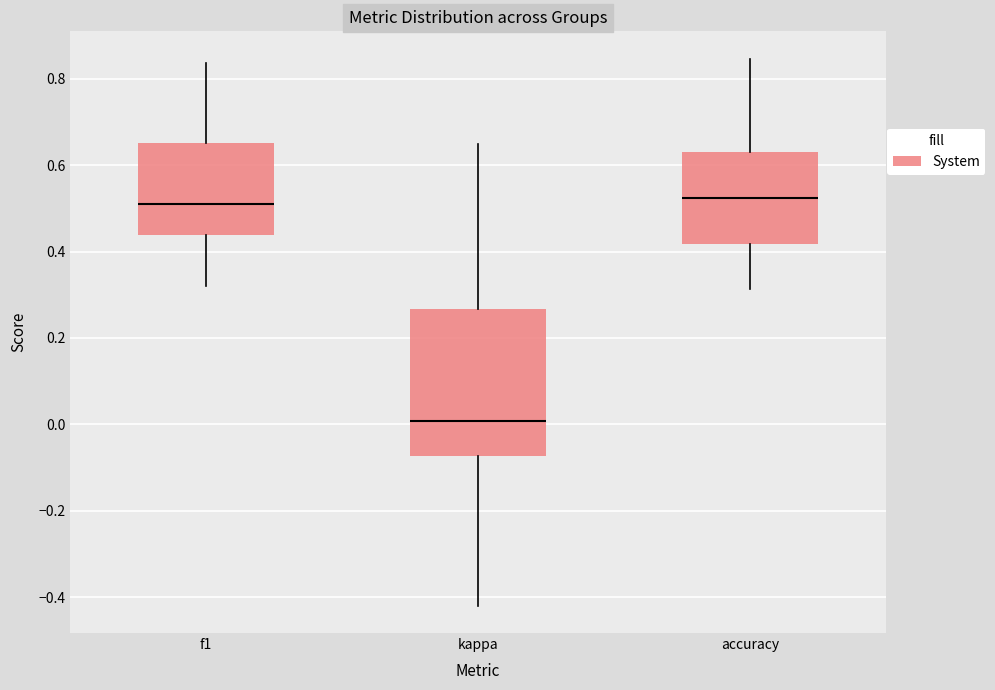

Reading left to right, transcribe this box plot: for each box, give where its median line is, the range the box spans, and where its two whiskers end, as read against the y-axis. The values are not printed on the chart, so give them approximately, as read against the axis.

f1: median 0.50, box 0.44 to 0.66, whiskers 0.32 to 0.84
kappa: median 0.00, box -0.08 to 0.26, whiskers -0.42 to 0.64
accuracy: median 0.52, box 0.42 to 0.62, whiskers 0.32 to 0.84